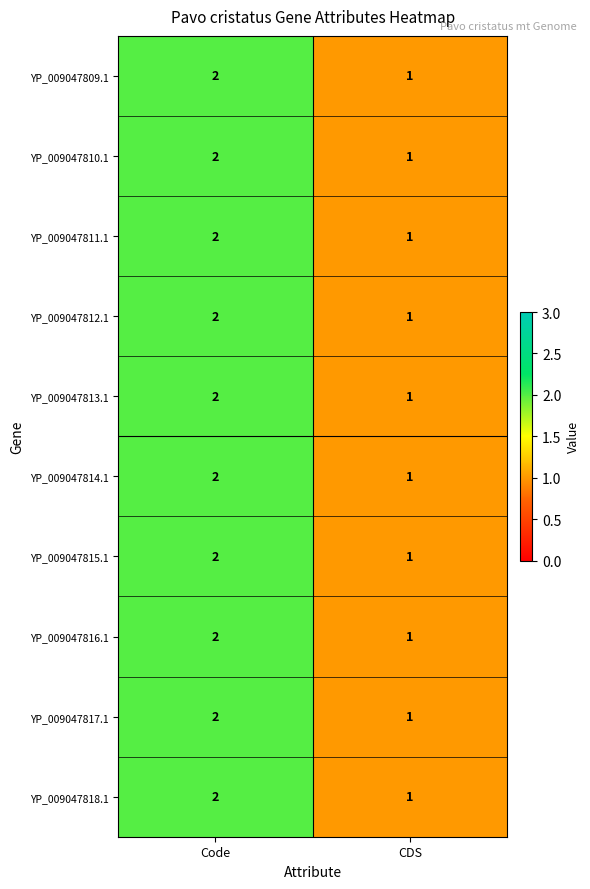

What is the sum of all YP_009047813.1 values?

3